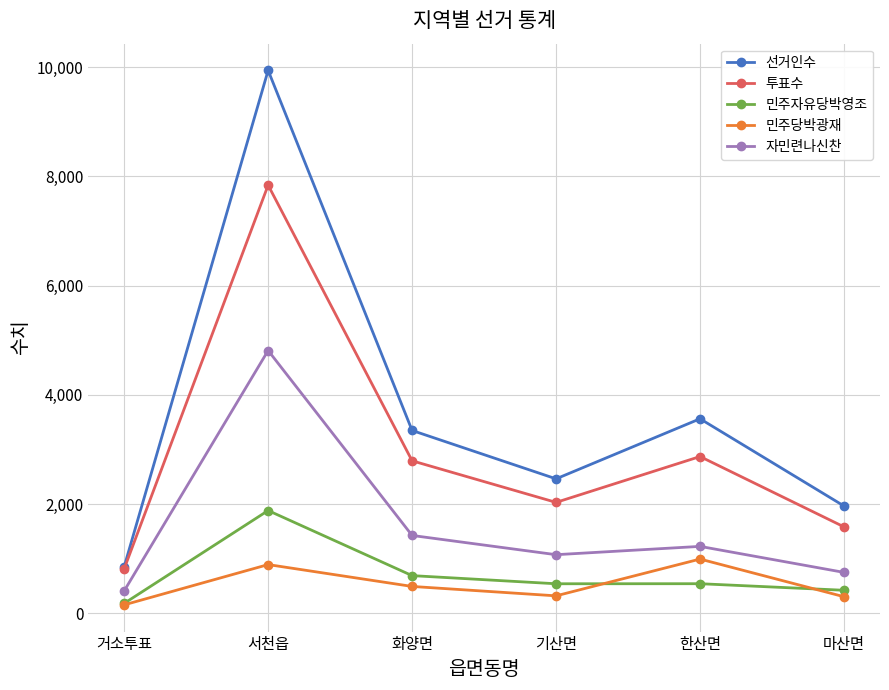

In 투표수, how many points are lower than both neighbors (excluding endpoints)?

1